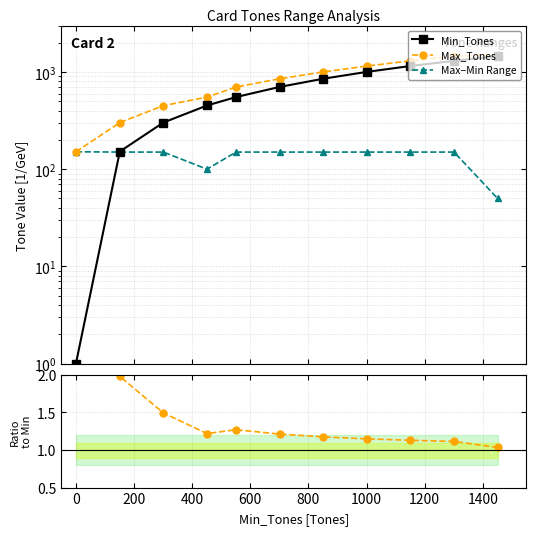

Which series ends up on top after the final intersection of Min_Tones and Max−Min Range?

Min_Tones